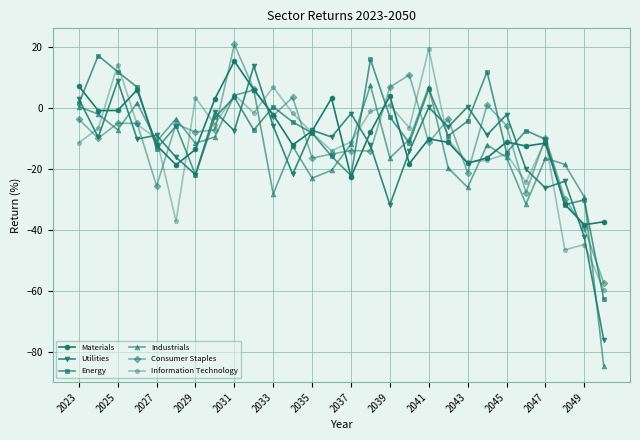

What is the value of the Consumer Staples point at the 13th from the left?

-16.4